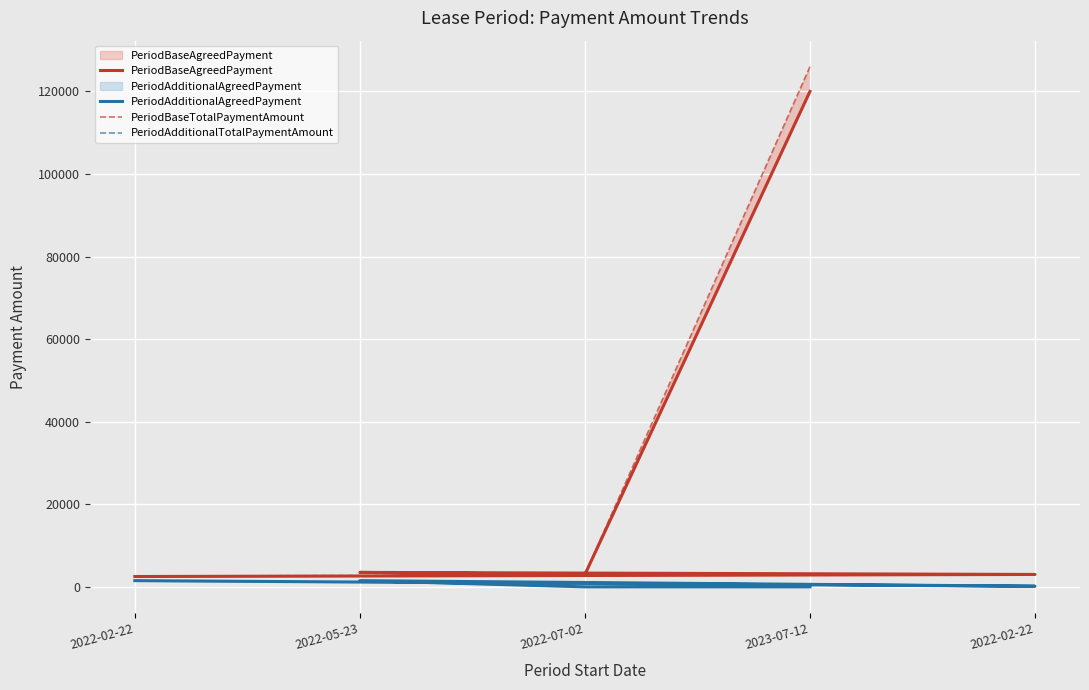

Reading left to right, what are all the values shown in this chart?

PeriodBaseAgreedPayment: 2500.0	3000.0	3500.0	3000.0	120000.0
PeriodAdditionalAgreedPayment: 1500.5	150.8	1501.0	0.0	0.0
PeriodBaseTotalPaymentAmount: 2625.0	3000.0	3500.0	3000.0	126000.0
PeriodAdditionalTotalPaymentAmount: 1500.5	158.8	1501.0	0.0	0.0